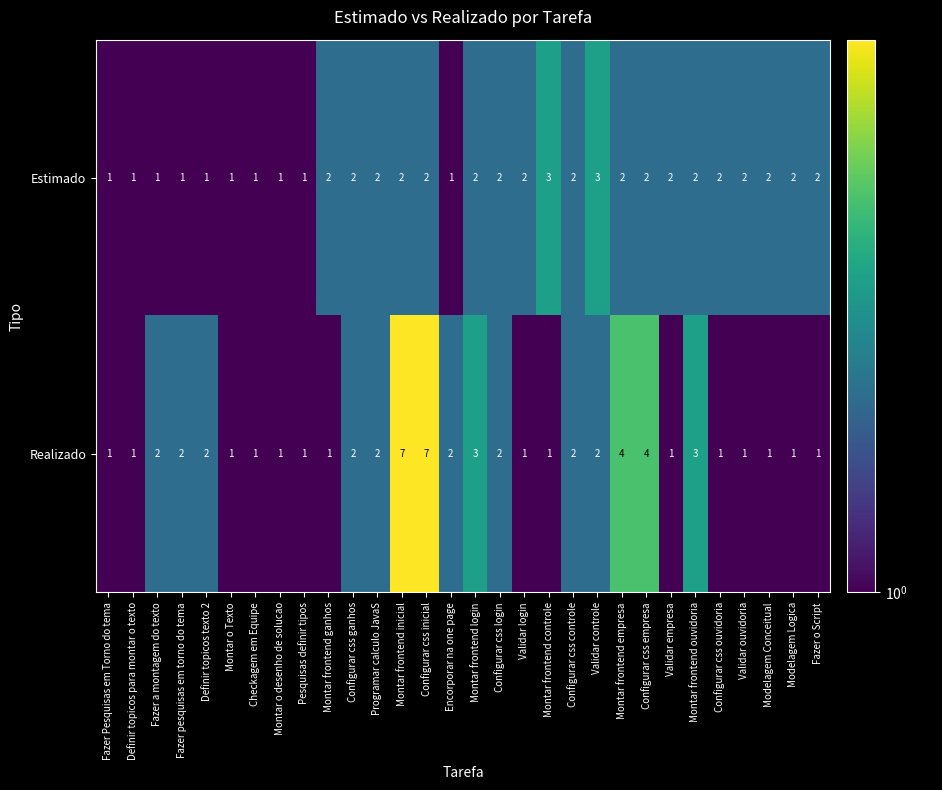

What is the maximum value shown in the chart?

7